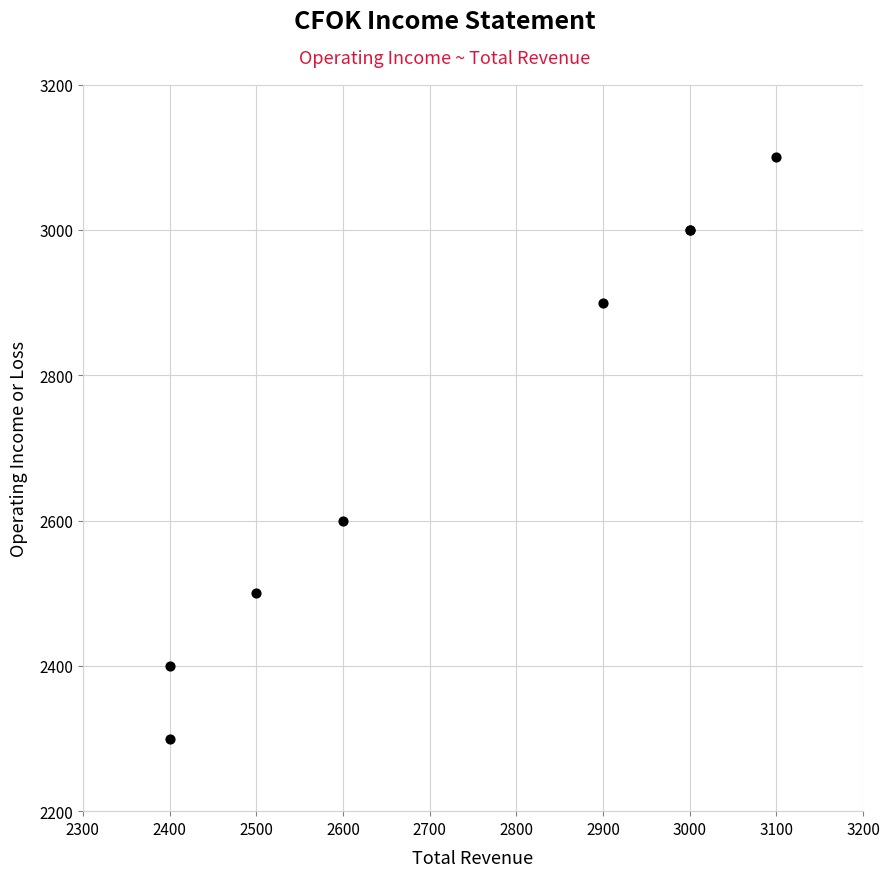

What Y value in the scatter plot is closest to 2700?

2600